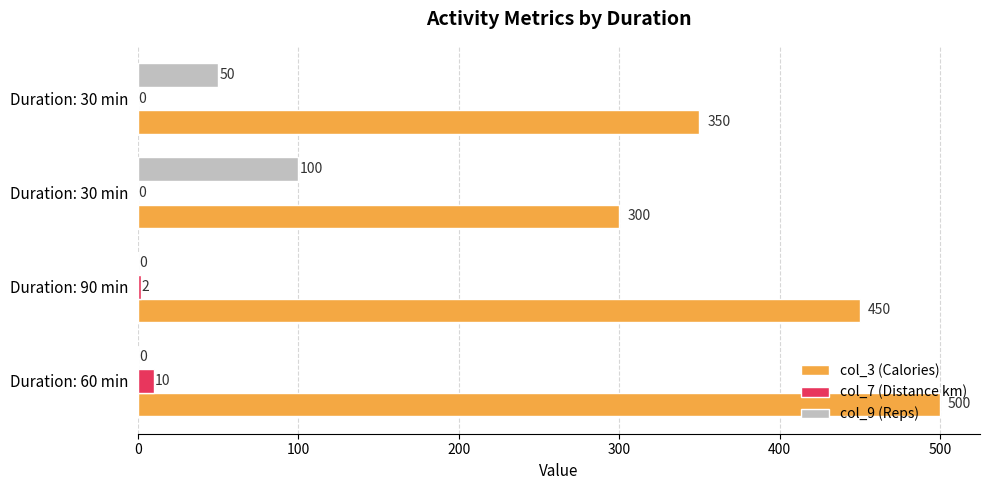

What are all the series names shown in the legend?

col_3 (Calories), col_7 (Distance km), col_9 (Reps)